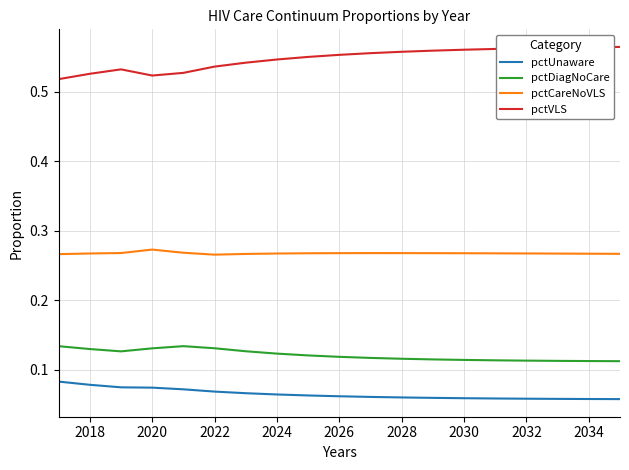

Which series has the largest total across all categories?

pctVLS